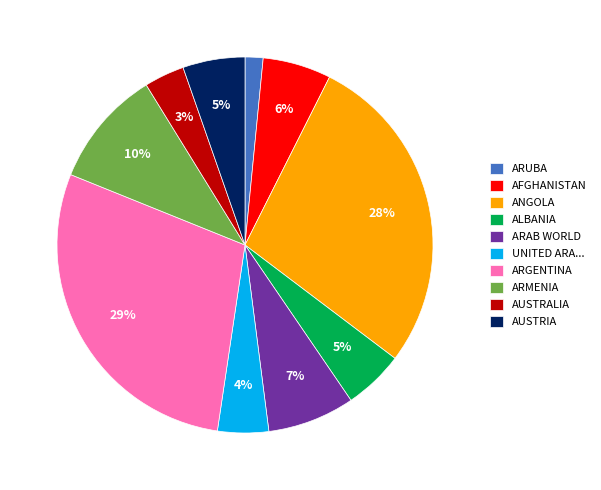

To the nearest percent, what is the difference between the largest and smallest slice percentages?

27%